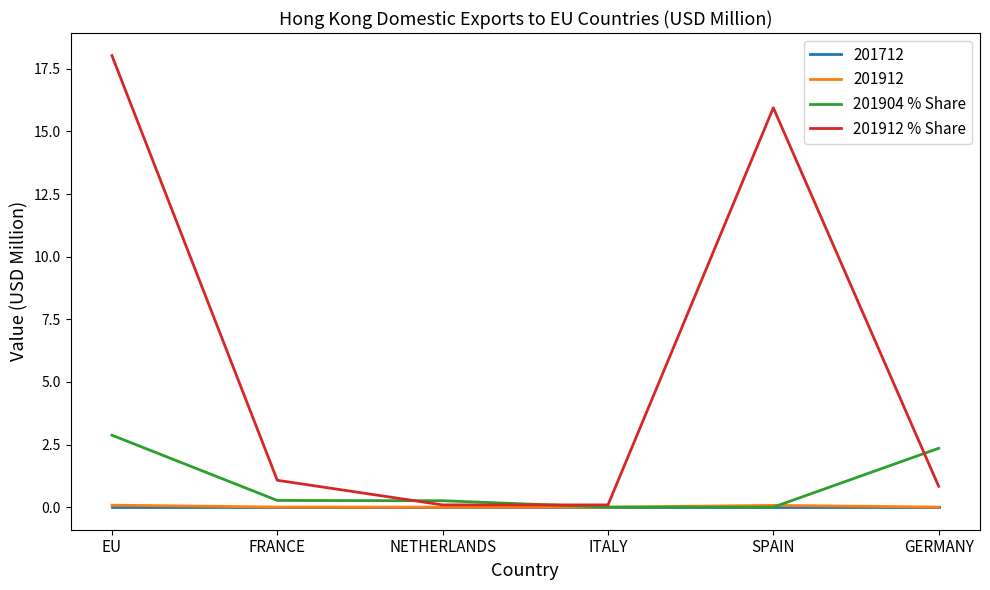

Where do 201912 % Share and 201904 % Share first cross each other?

FRANCE and NETHERLANDS